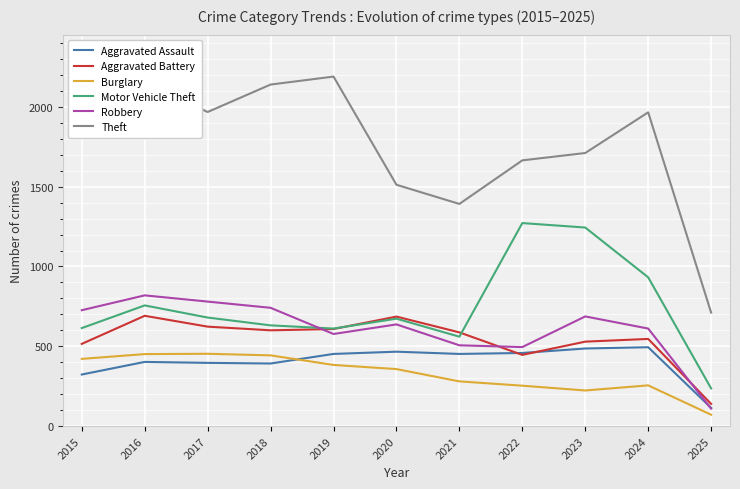

Which series has the largest total across all categories?

Theft